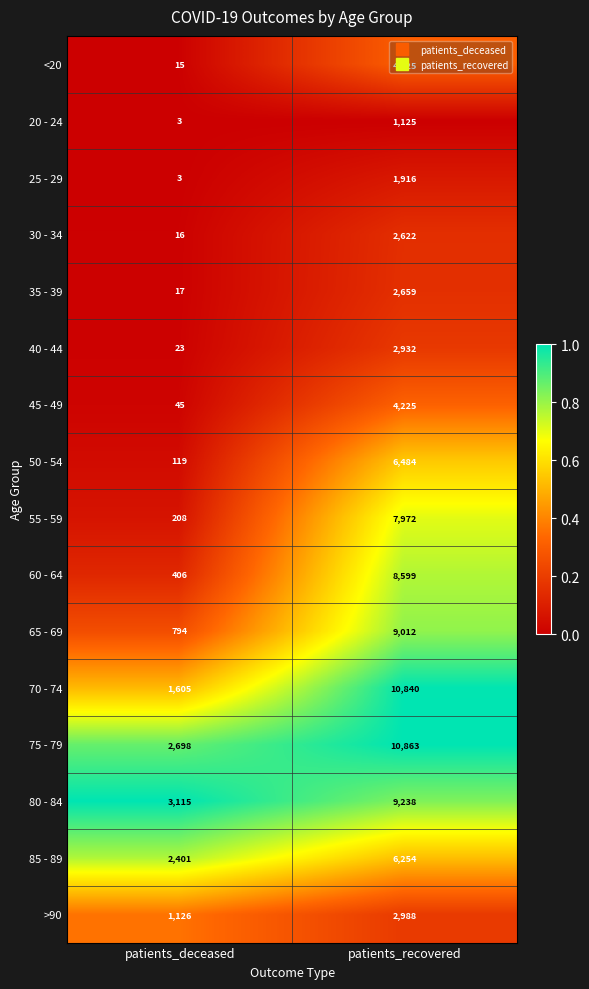

What is the sum of the 65 - 69 values at patients_recovered and patients_deceased?

9806